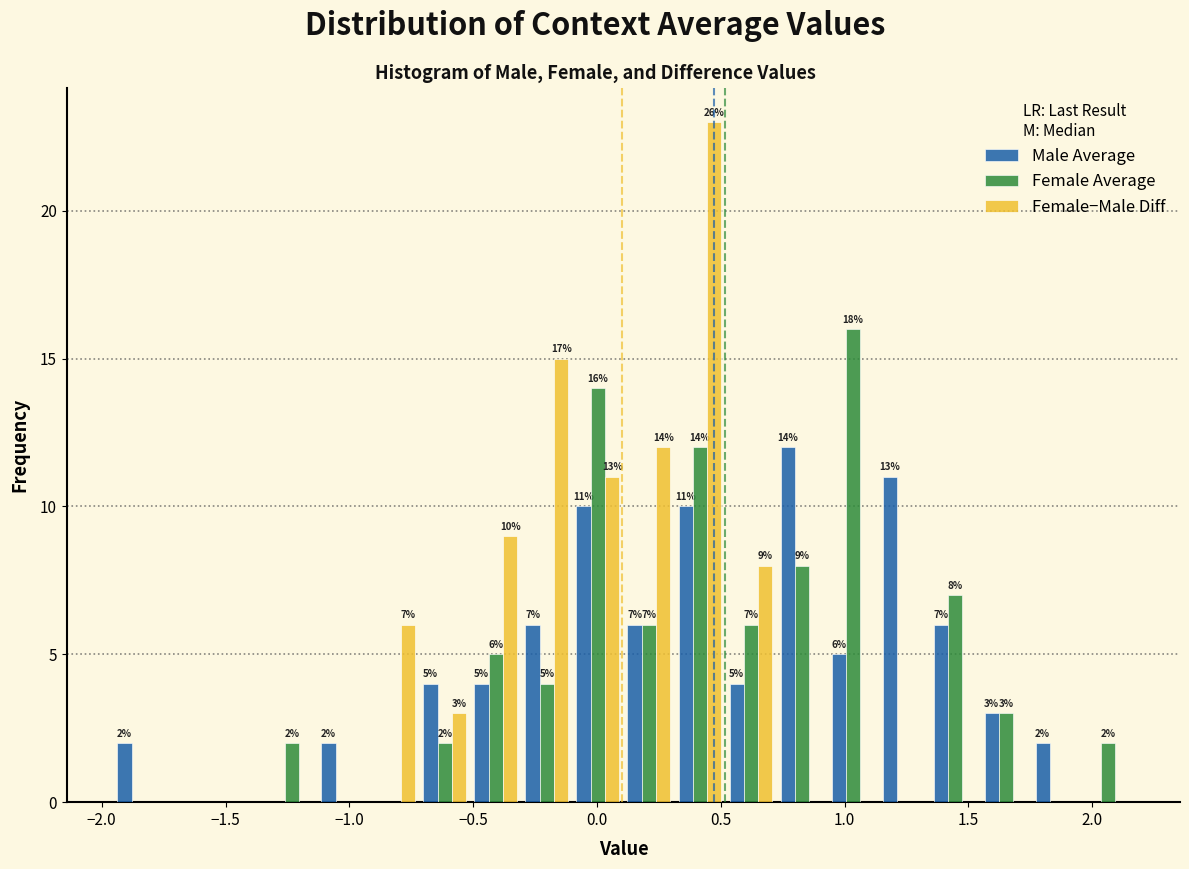

In the Male Average series, which range on the x-axis has the tallest bar?

0.70 to 0.95